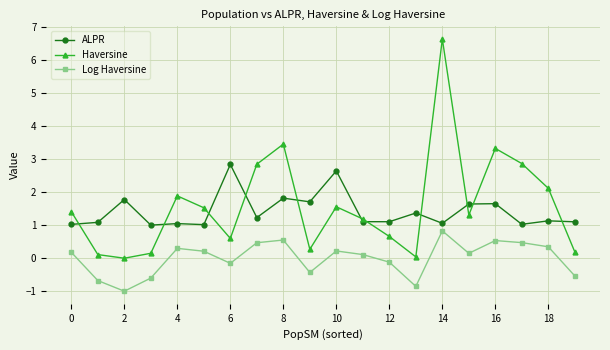

Which series has the largest total across all categories?

Haversine